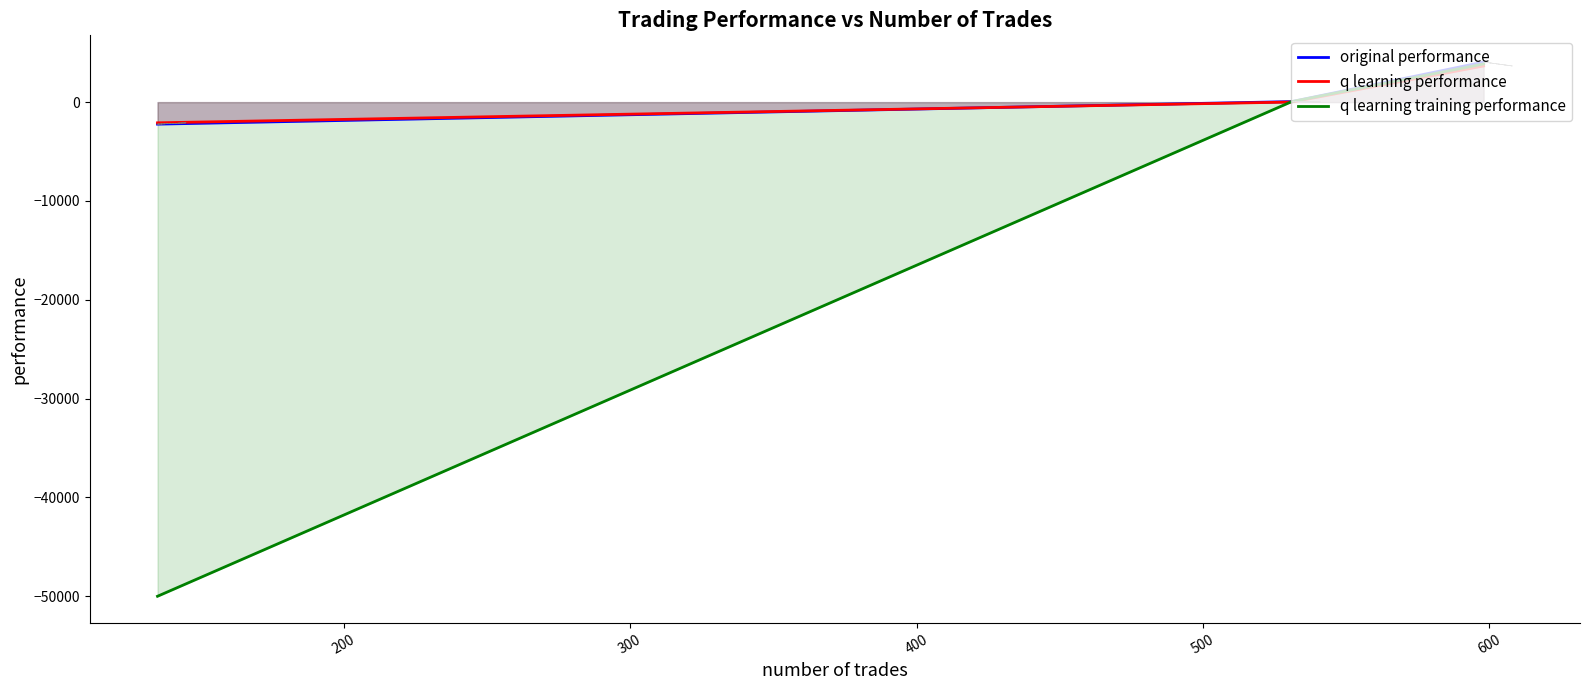

What is the greatest value displayed?

4054.5